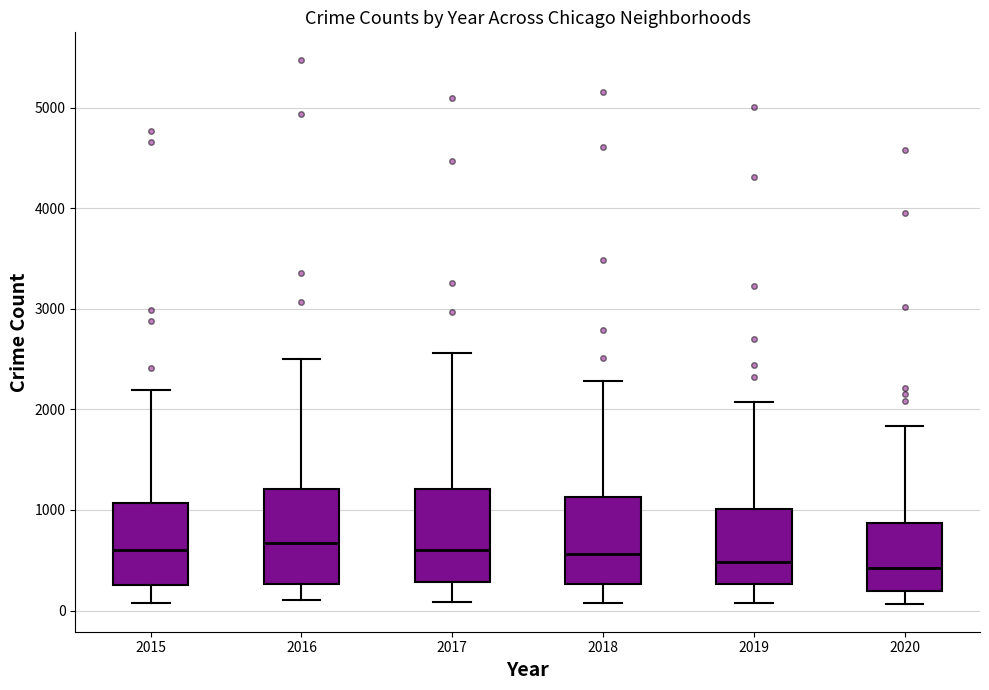

Reading left to right, read every box against the y-axis: the position of its median line, the range the box covers, and the ends of its whiskers. The values are not printed on the chart, so give them approximately, as read against the axis.

2015: median 600, box 300 to 1100, whiskers 100 to 2200
2016: median 700, box 300 to 1200, whiskers 100 to 2500
2017: median 600, box 300 to 1200, whiskers 100 to 2600
2018: median 600, box 300 to 1100, whiskers 100 to 2300
2019: median 500, box 300 to 1000, whiskers 100 to 2100
2020: median 400, box 200 to 900, whiskers 100 to 1800